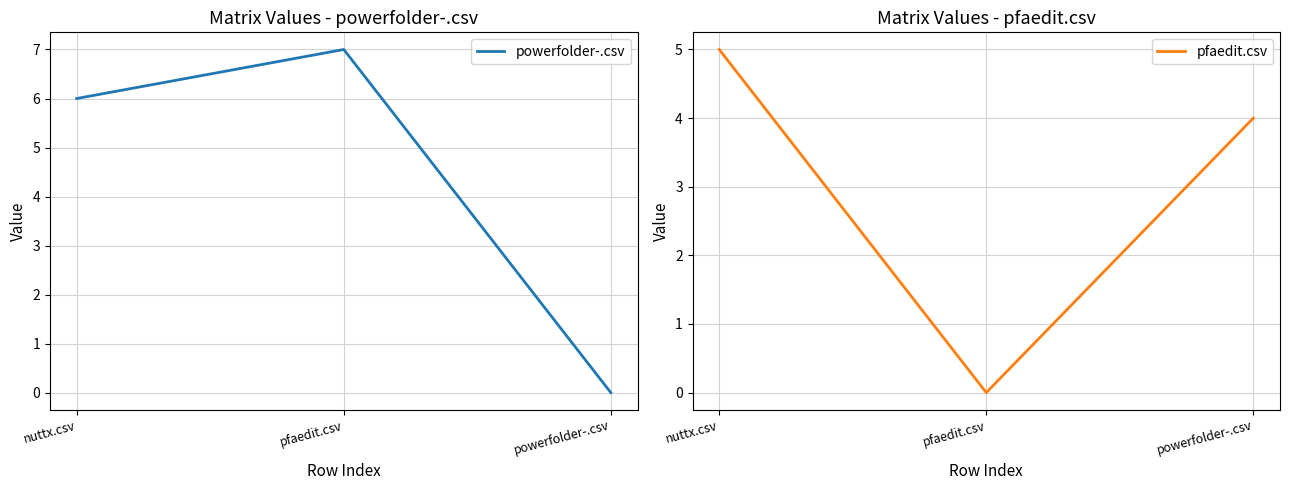

Reading left to right, extract all data points from this chart.

powerfolder-.csv: nuttx.csv=6	pfaedit.csv=7	powerfolder-.csv=0
pfaedit.csv: nuttx.csv=5	pfaedit.csv=0	powerfolder-.csv=4